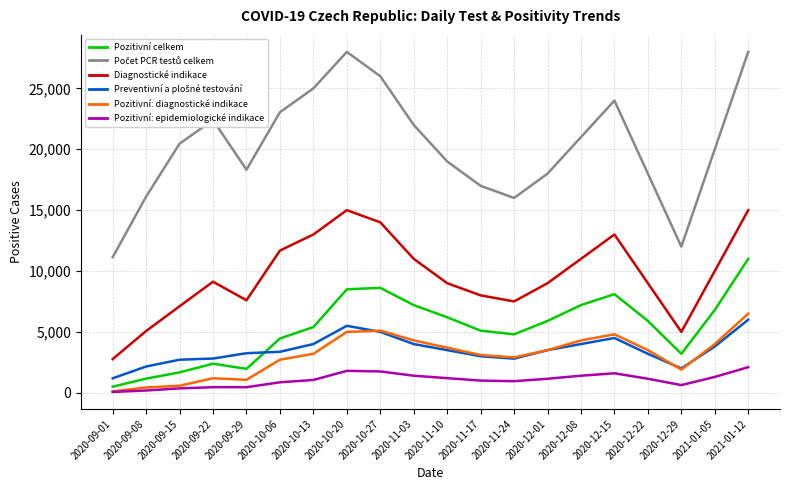

True or false: Pozitivní celkem and Diagnostické indikace cross at least once.

False